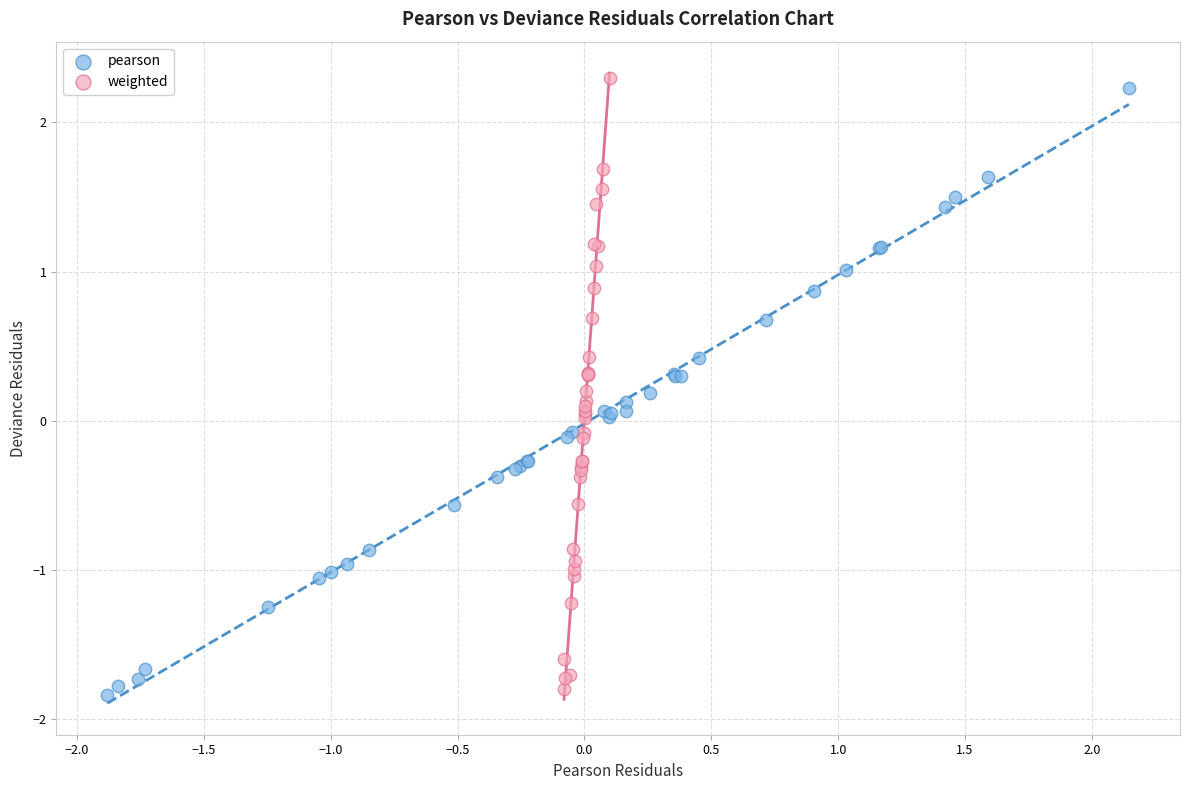

Which series has the widest spread of Y values?

weighted